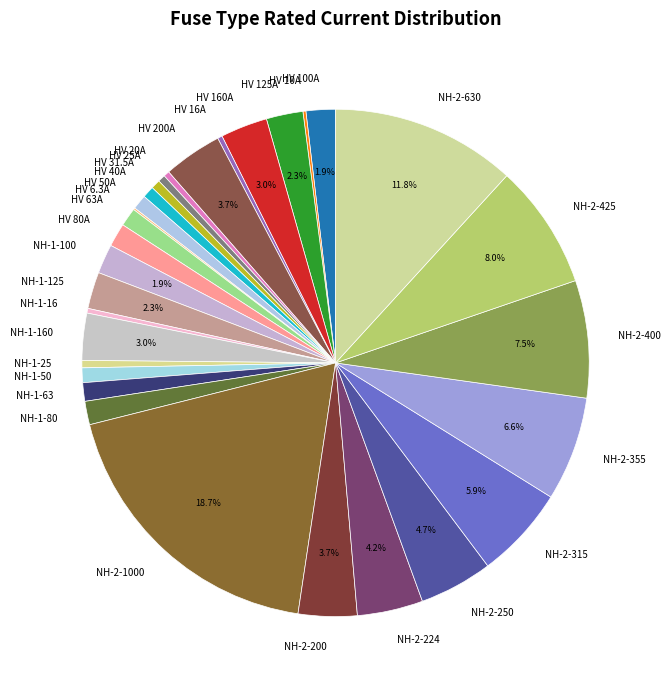

Does NH-1-160 represent more than half of the total?

No